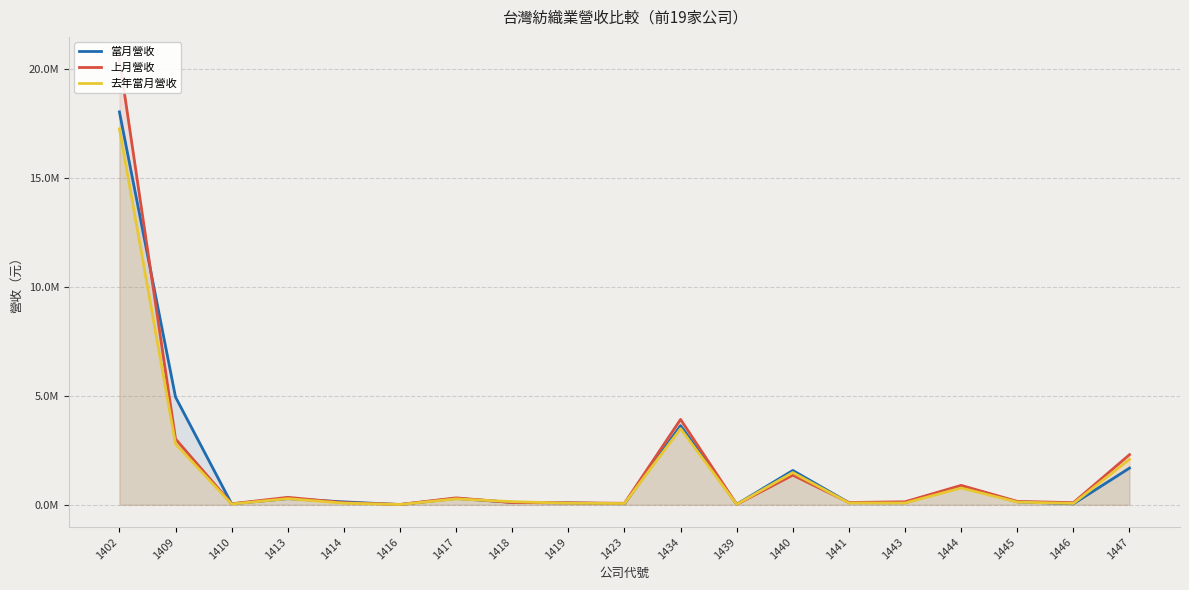

The 去年當月營收 series shows 17252878 at 1402. True or false?

True